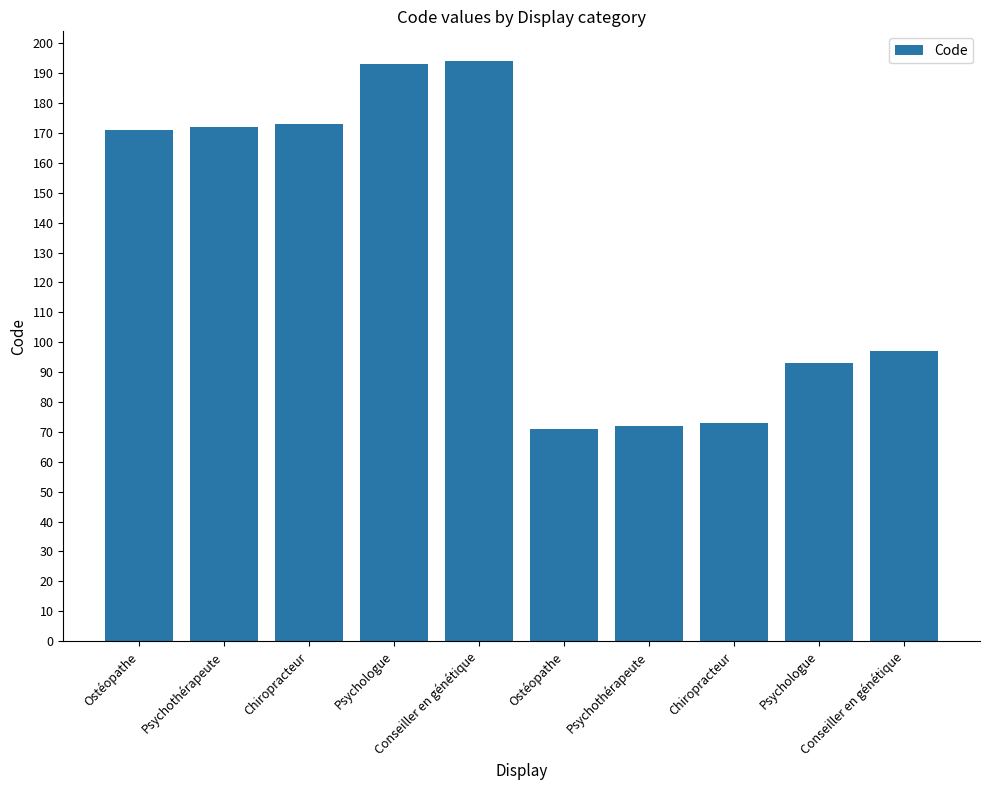

How many values are below 171?

5